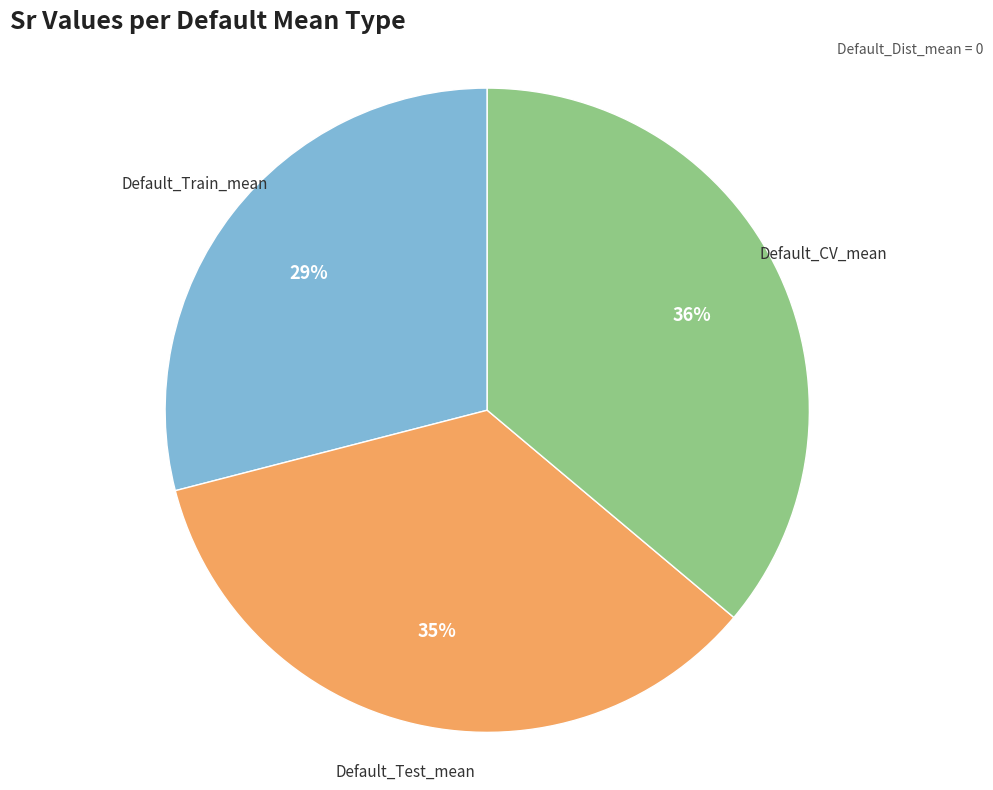

How many slices are in this pie chart?

3